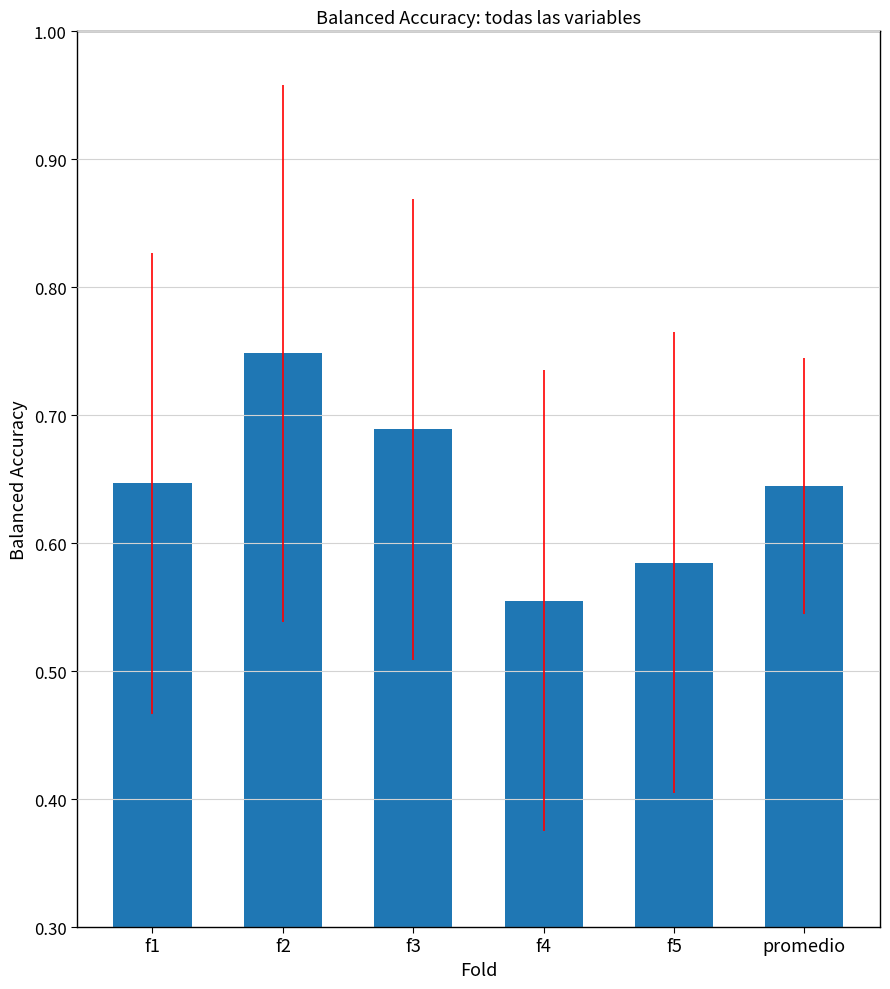

The value at f5 is 0.2. True or false?

False